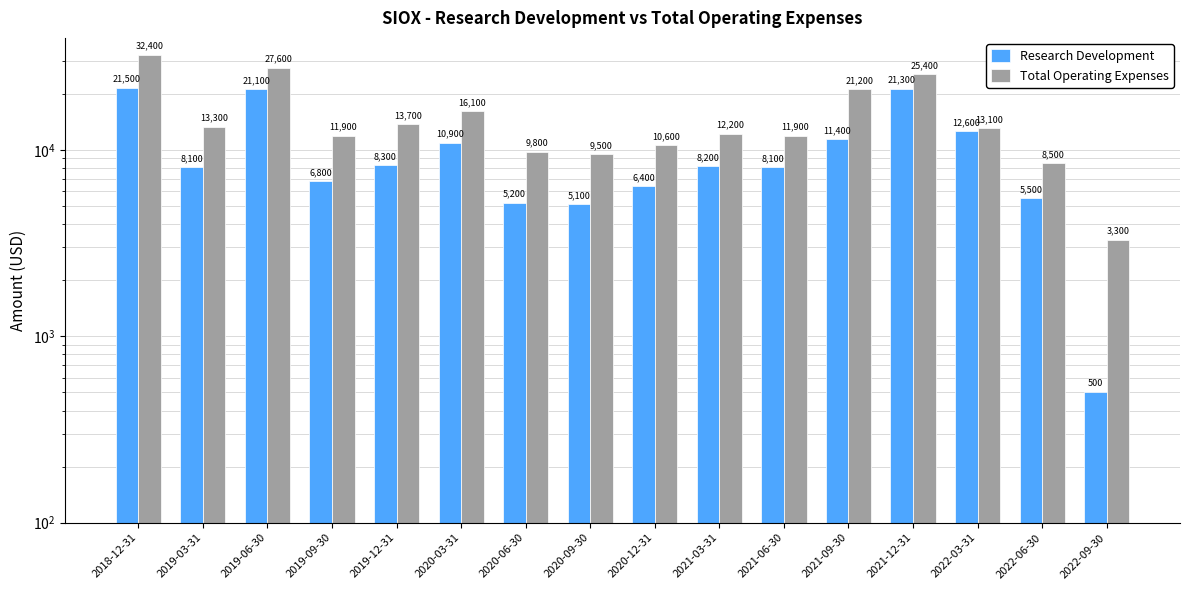

What is the difference between the maximum and minimum values in the Total Operating Expenses series?

29100